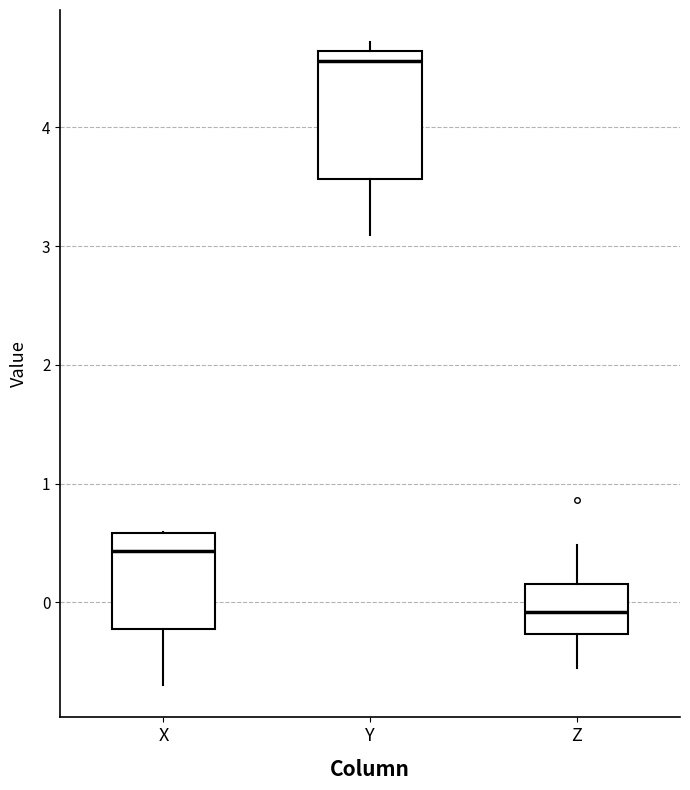

Where is the lower edge of the box for X on the y-axis? The values are not printed on the chart, so give them approximately, as read against the axis.

-0.2